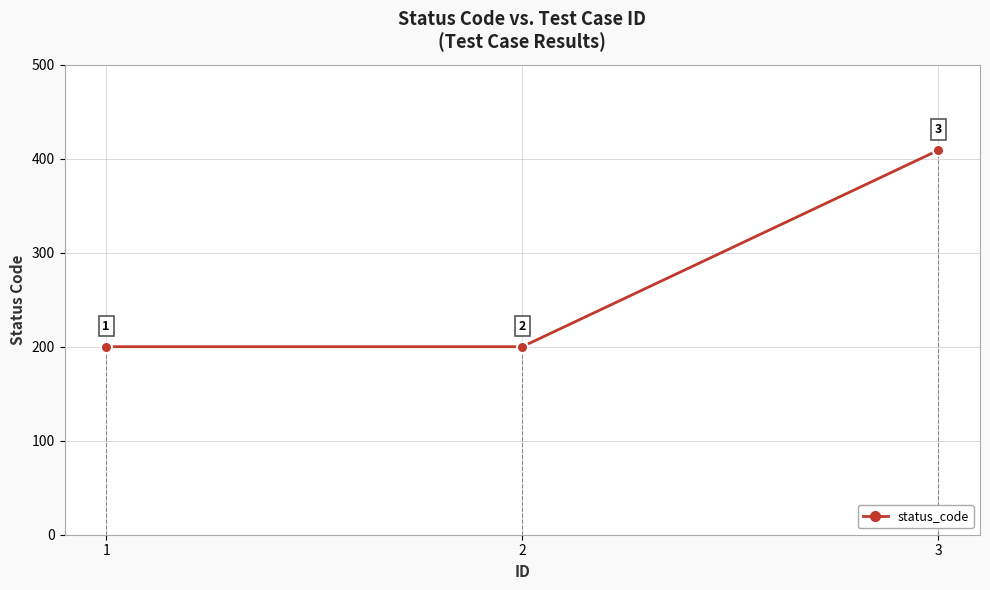

What value does the data have at 2, to the nearest 5?

200